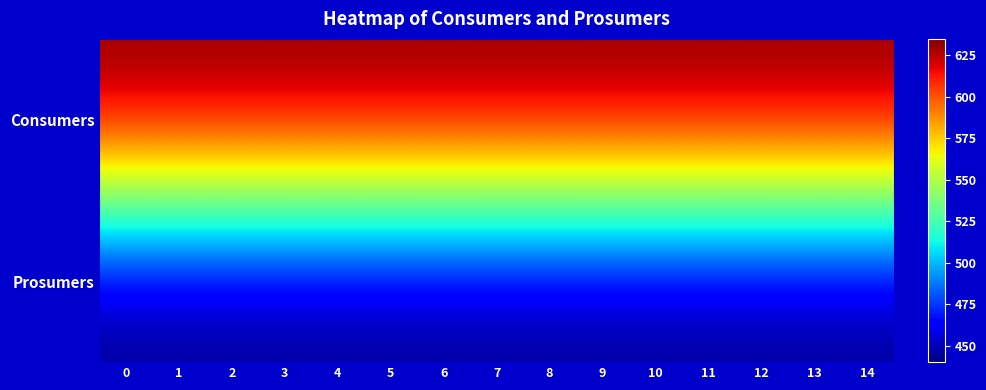

What is the maximum value shown in the chart?

635